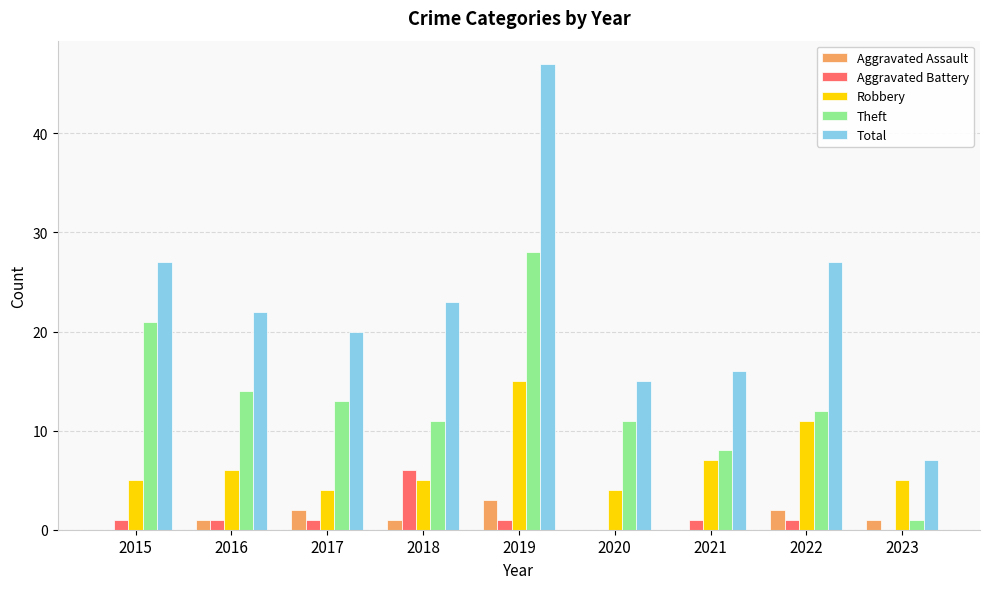

The Total series shows 27 at 2015. True or false?

True